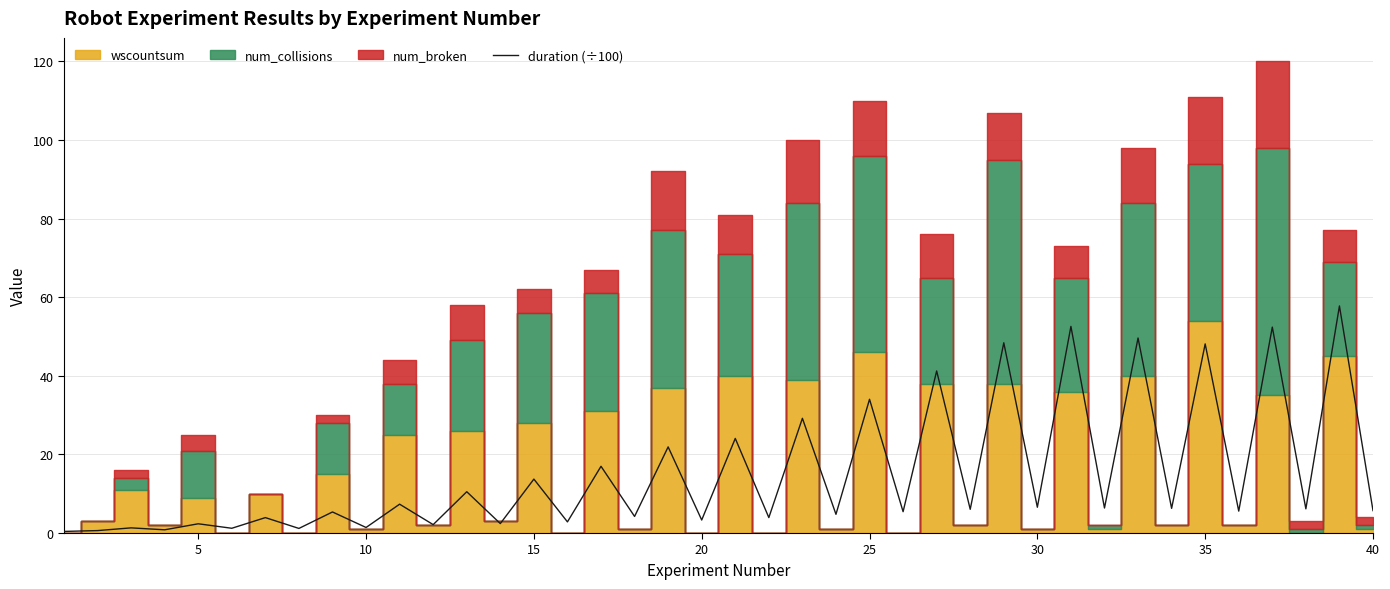

True or false: duration (÷100) has a value of 8.2 at 15.

False